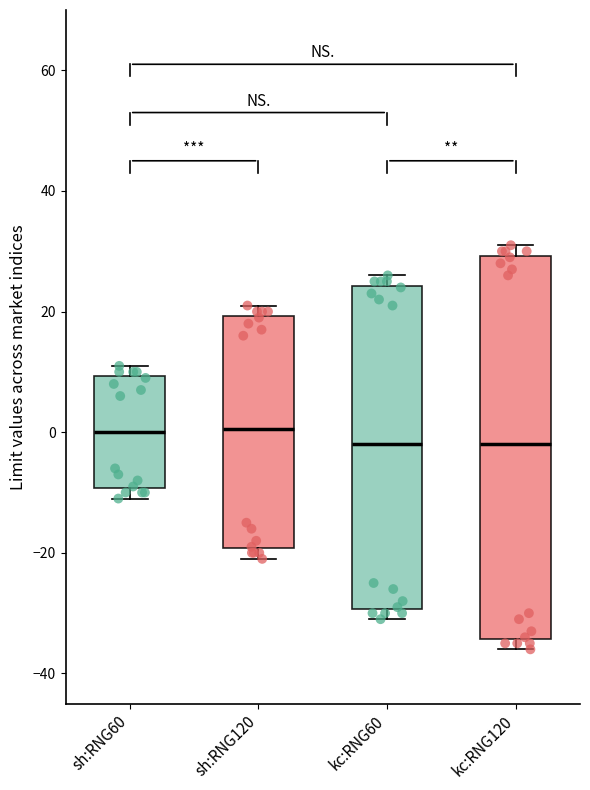

Reading left to right, transcribe this box plot: for each box, give where its median line is, the range the box spans, and where its two whiskers end, as read against the y-axis. The values are not printed on the chart, so give them approximately, as read against the axis.

sh:RNG60: median 0, box -10 to 10, whiskers -10 (just below the box's lower edge) to 12
sh:RNG120: median 0, box -20 to 20, whiskers -20 (just below the box's lower edge) to 22
kc:RNG60: median -2, box -30 to 24, whiskers -30 (just below the box's lower edge) to 26
kc:RNG120: median -2, box -34 to 30, whiskers -36 to 32